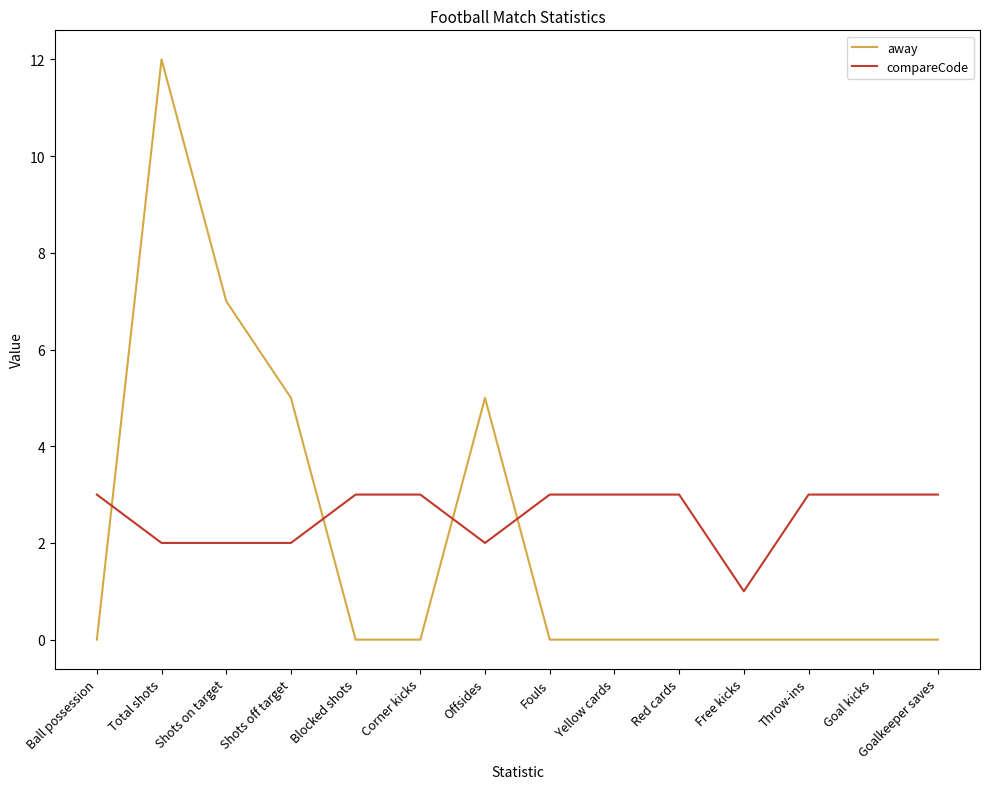

How many intersections are there between compareCode and away?

4